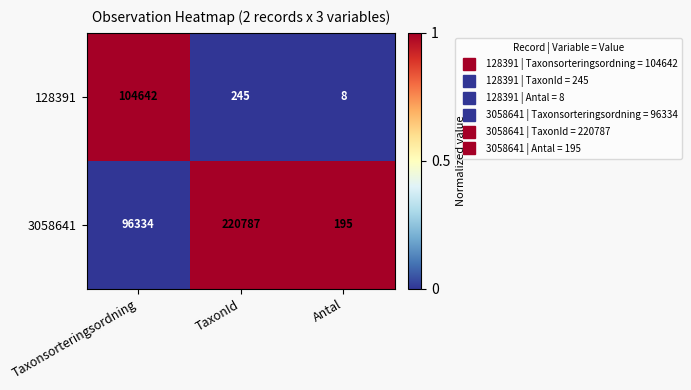

Reading left to right, what are all the values shown in this chart?

128391: Taxonsorteringsordning=104642	TaxonId=245	Antal=8
3058641: Taxonsorteringsordning=96334	TaxonId=220787	Antal=195